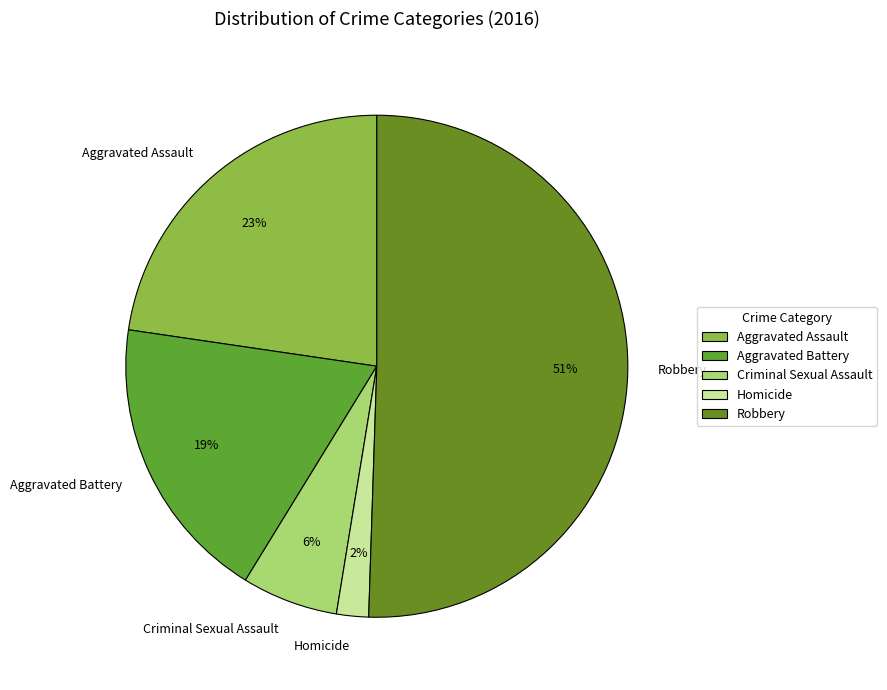

Which has a higher value, Robbery or Aggravated Assault?

Robbery